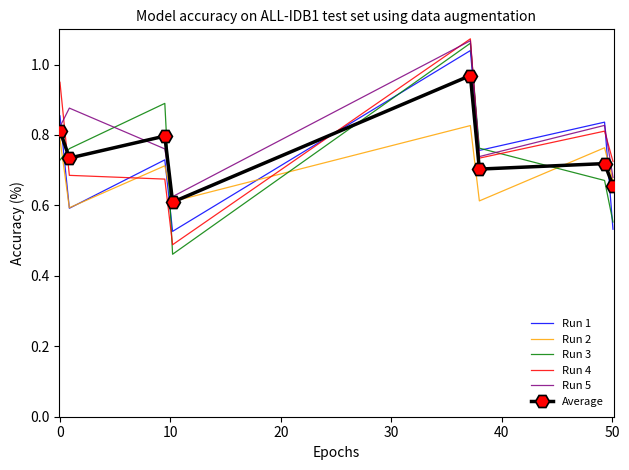

Which series has the largest range (max minus min)?

Run 3